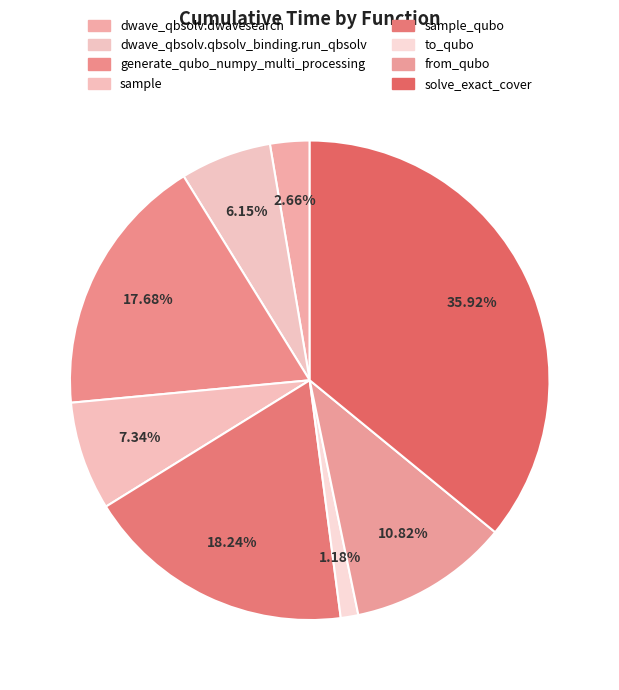

To the nearest percent, what is the combined percentage of generate_qubo_numpy_multi_processing and from_qubo?

29%